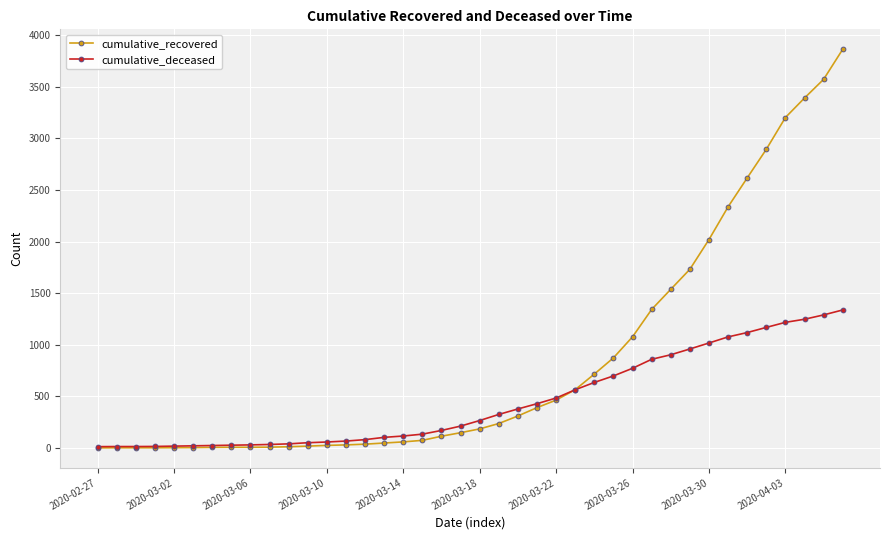

Which series has the widest spread of values?

cumulative_recovered